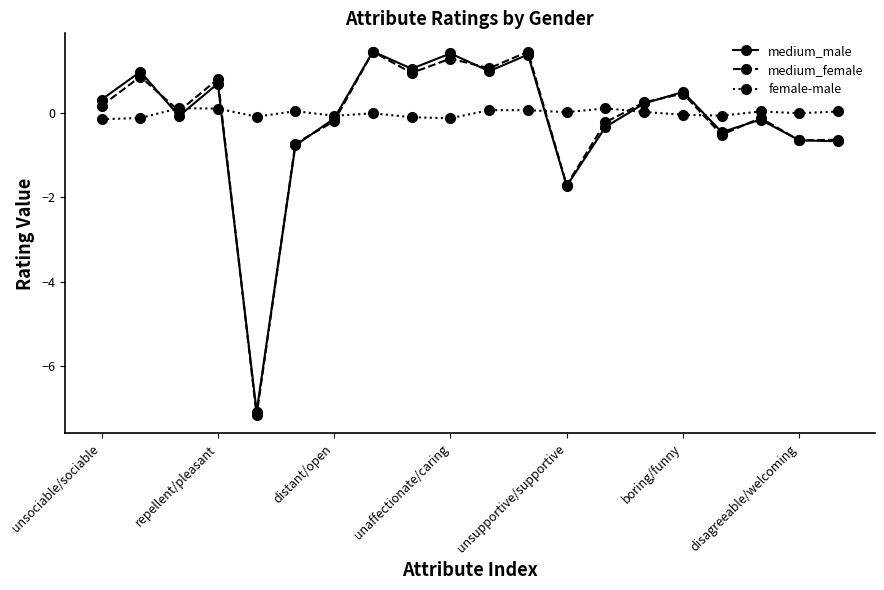

True or false: medium_male has more than 2 interior local peaks.

True